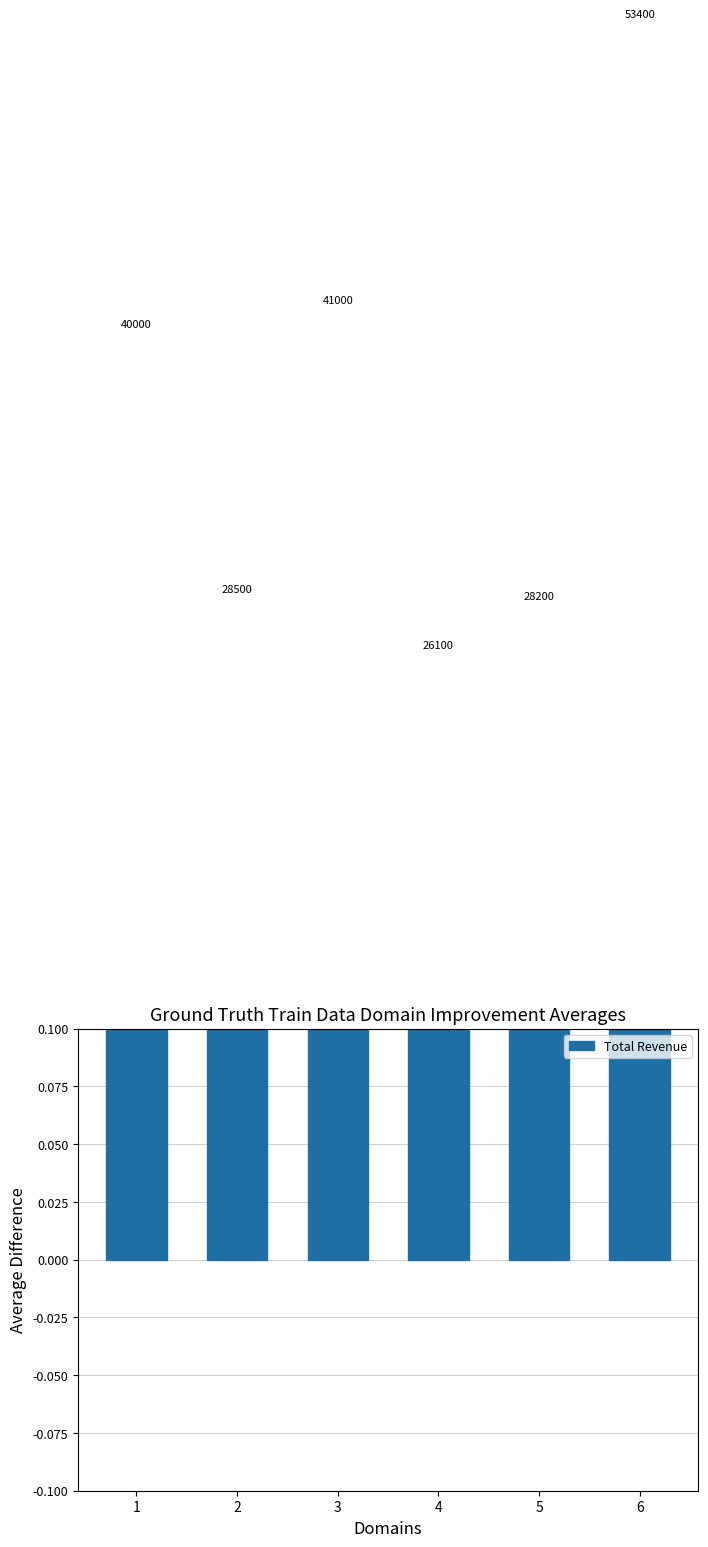

List the labels in order of value, largest first.

6, 3, 1, 2, 5, 4